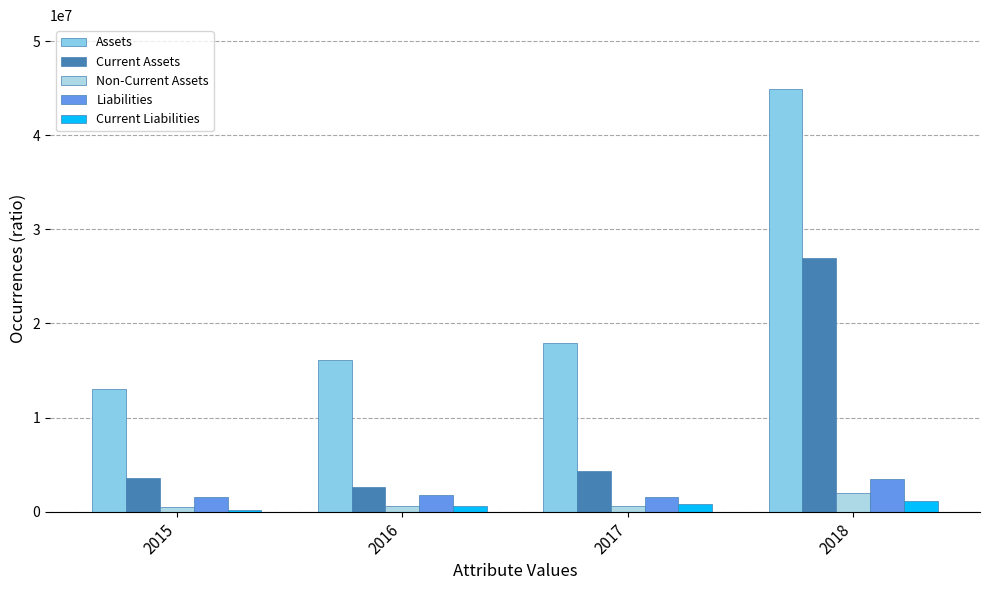

How many groups of bars are there?

4